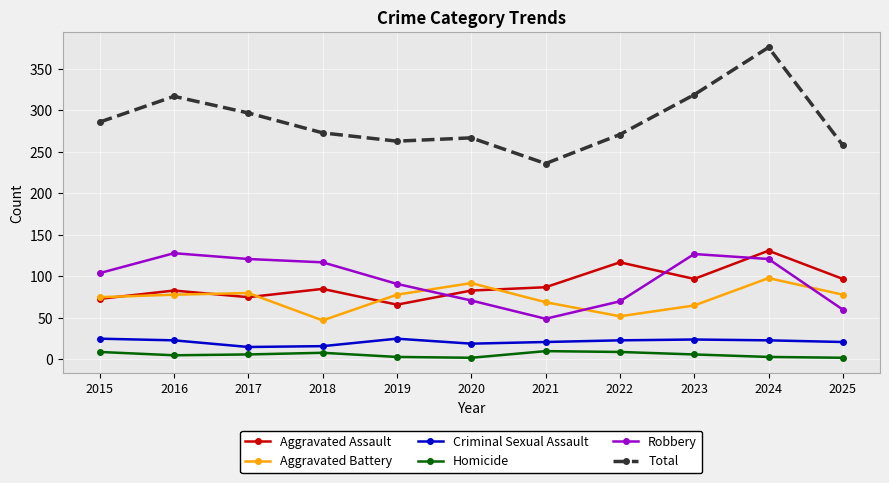

Rank the series at 2025 from lowest to highest value.

Homicide, Criminal Sexual Assault, Robbery, Aggravated Battery, Aggravated Assault, Total